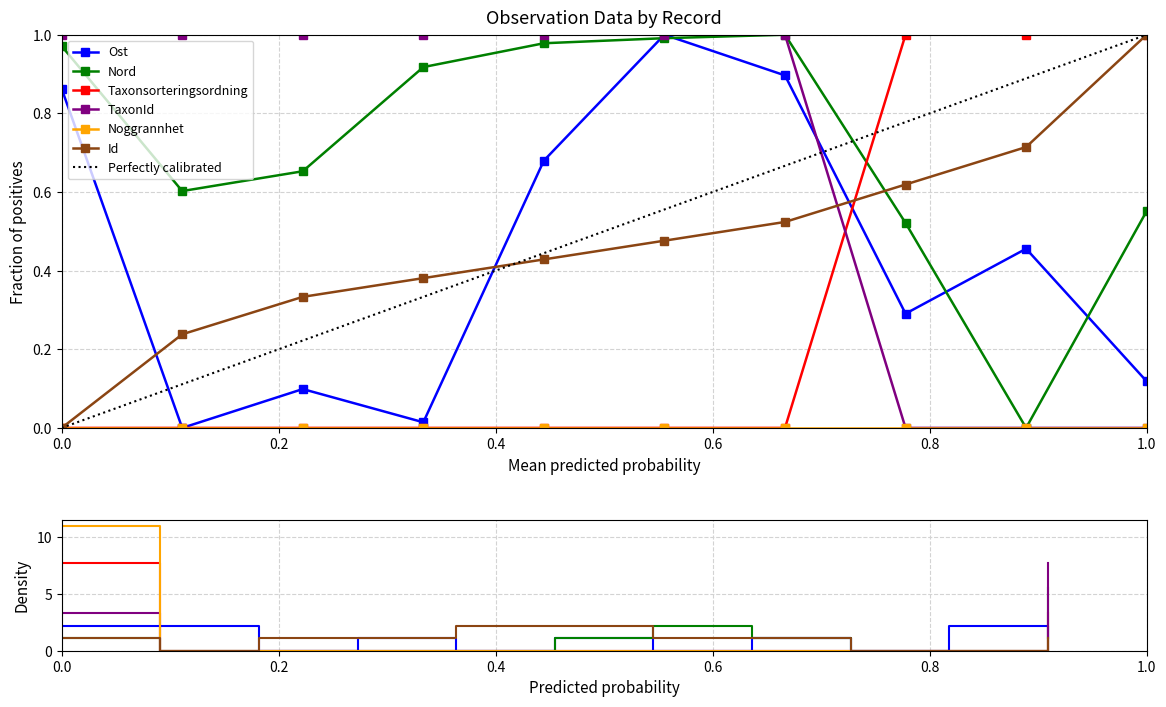

Which series has the largest range (max minus min)?

Ost